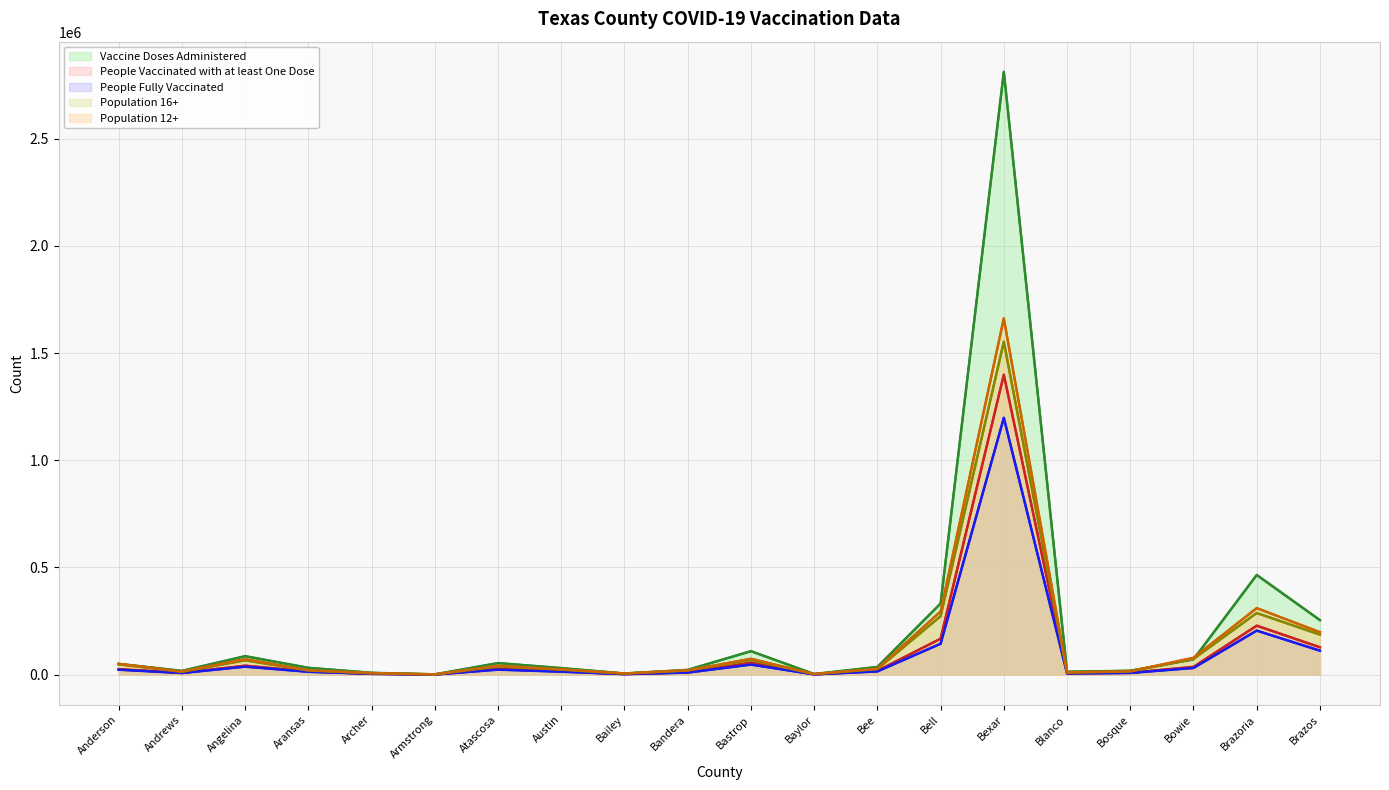

Which category has the lowest value across all series?

Armstrong